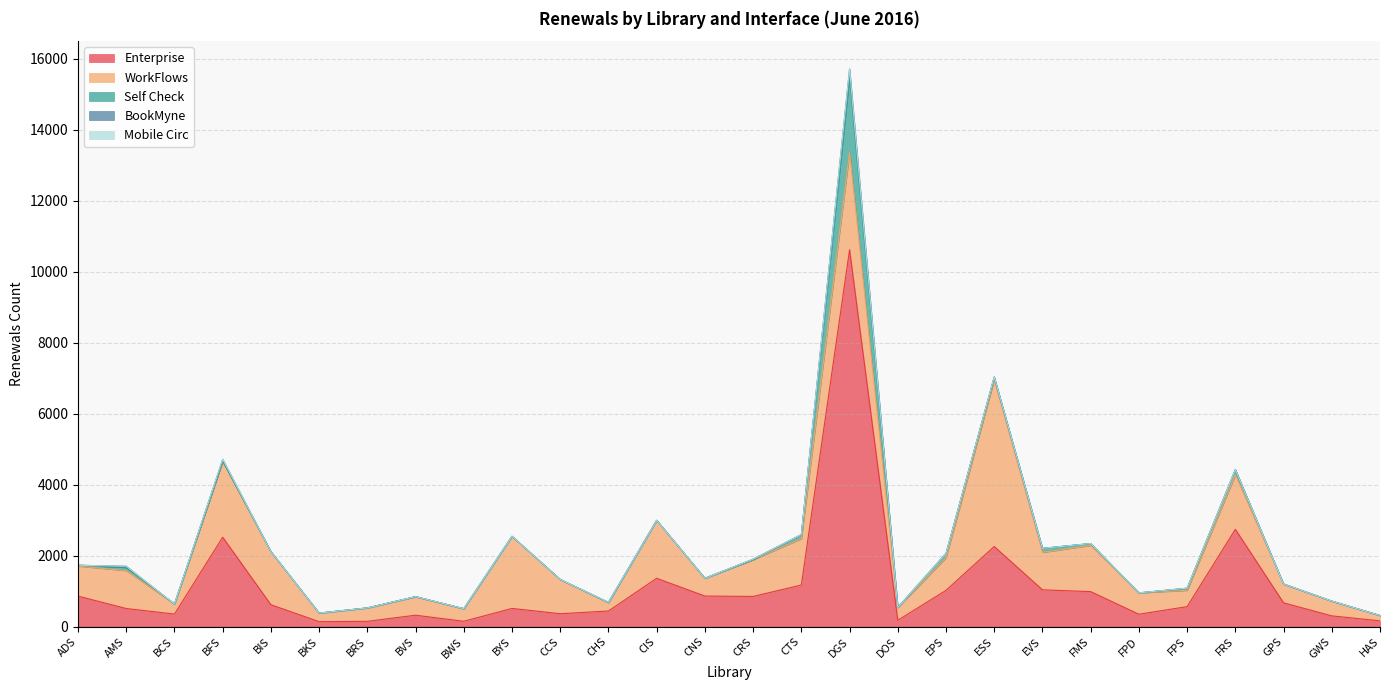

Is it true that Self Check equals 1255 at CHS?

False